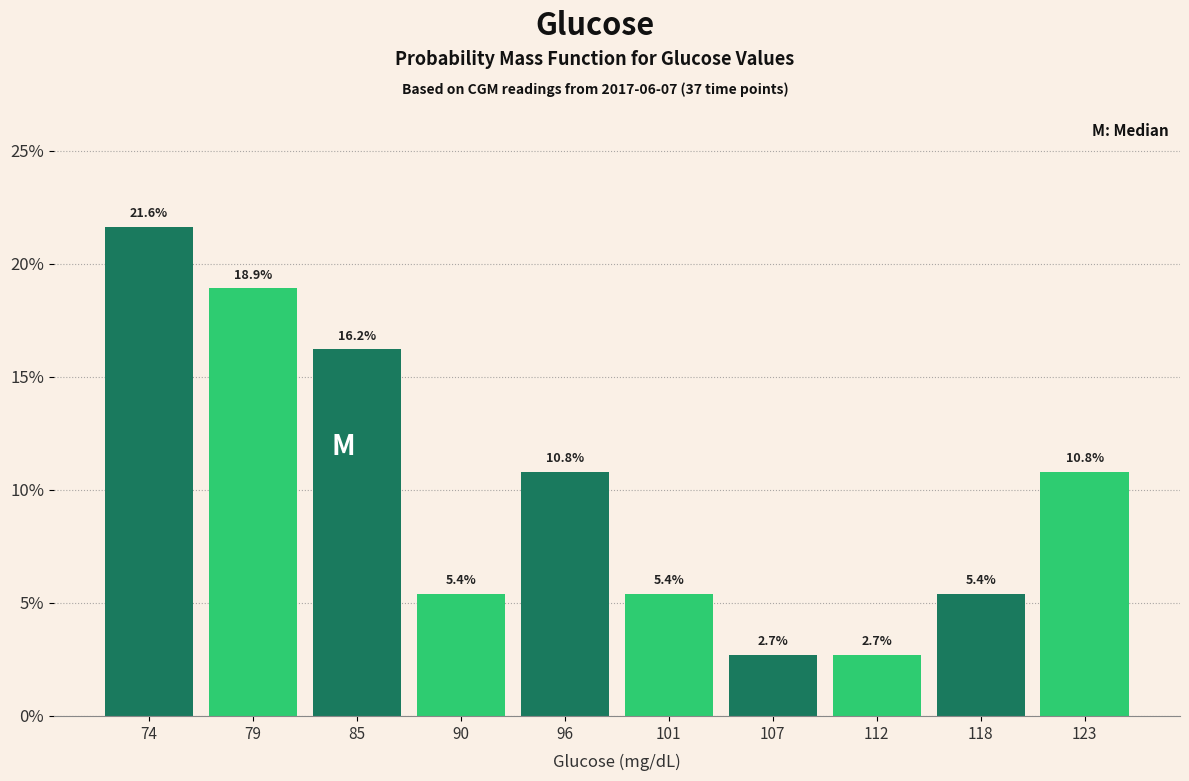

Reading left to right, transcribe this chart: for each bar, give the range it covers on the x-axis and its height. The bar edges are not printed on the chart, so give them approximately, as read against the axis.

71.0 to 76.5: 21.6
76.5 to 82.0: 18.9
82.0 to 87.5: 16.2
87.5 to 93.0: 5.4
93.0 to 98.5: 10.8
98.5 to 104.0: 5.4
104.0 to 109.5: 2.7
109.5 to 115.0: 2.7
115.0 to 120.5: 5.4
120.5 to 126.0: 10.8